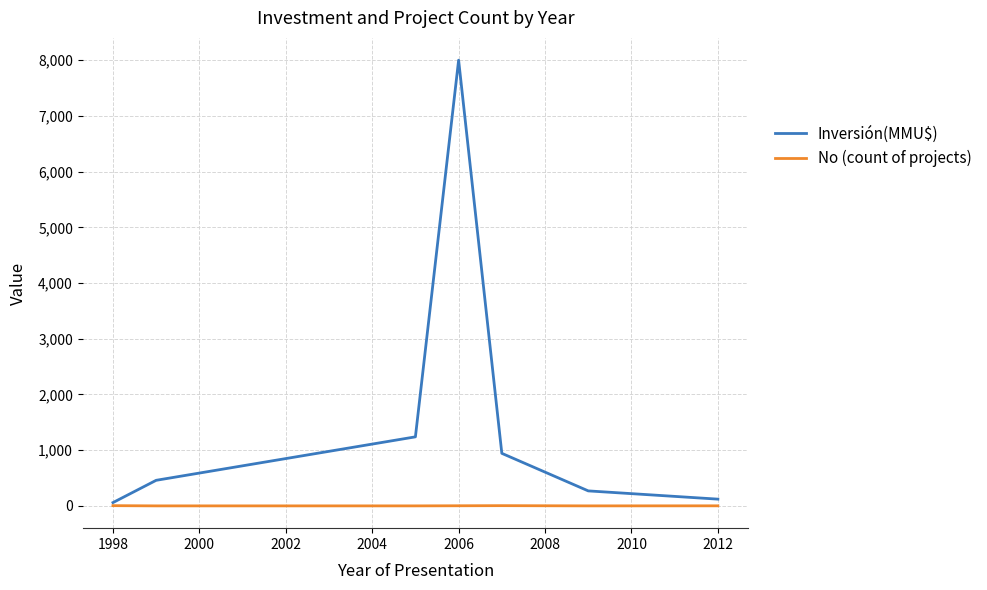

What is the sum of all No (count of projects) values?

18